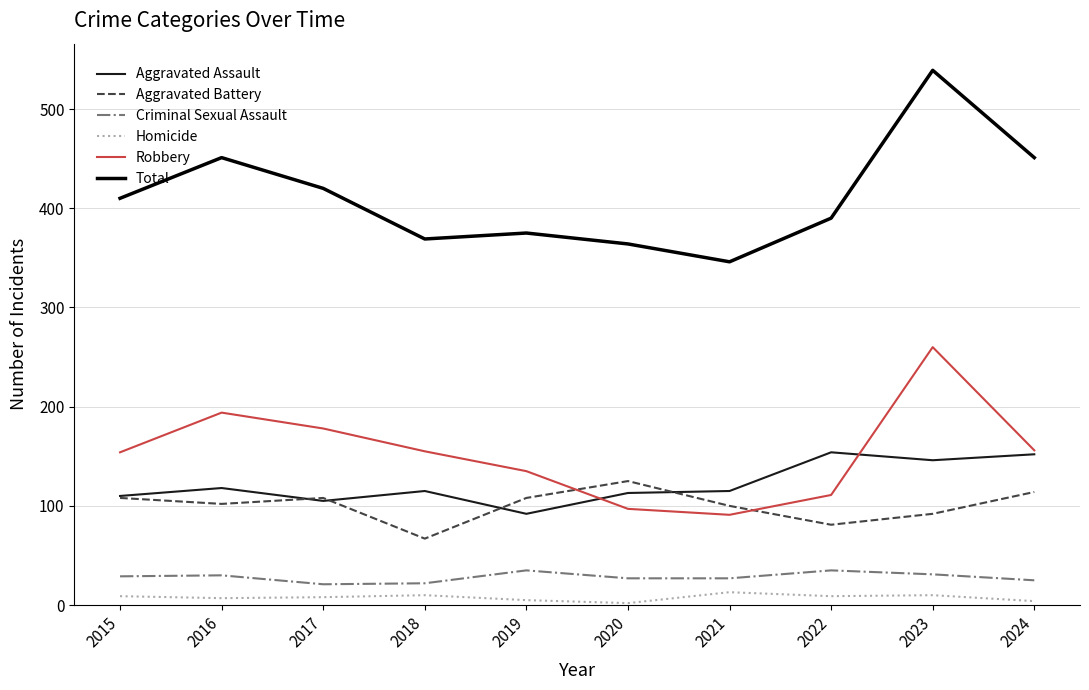

How many distinct data groups are displayed?

6